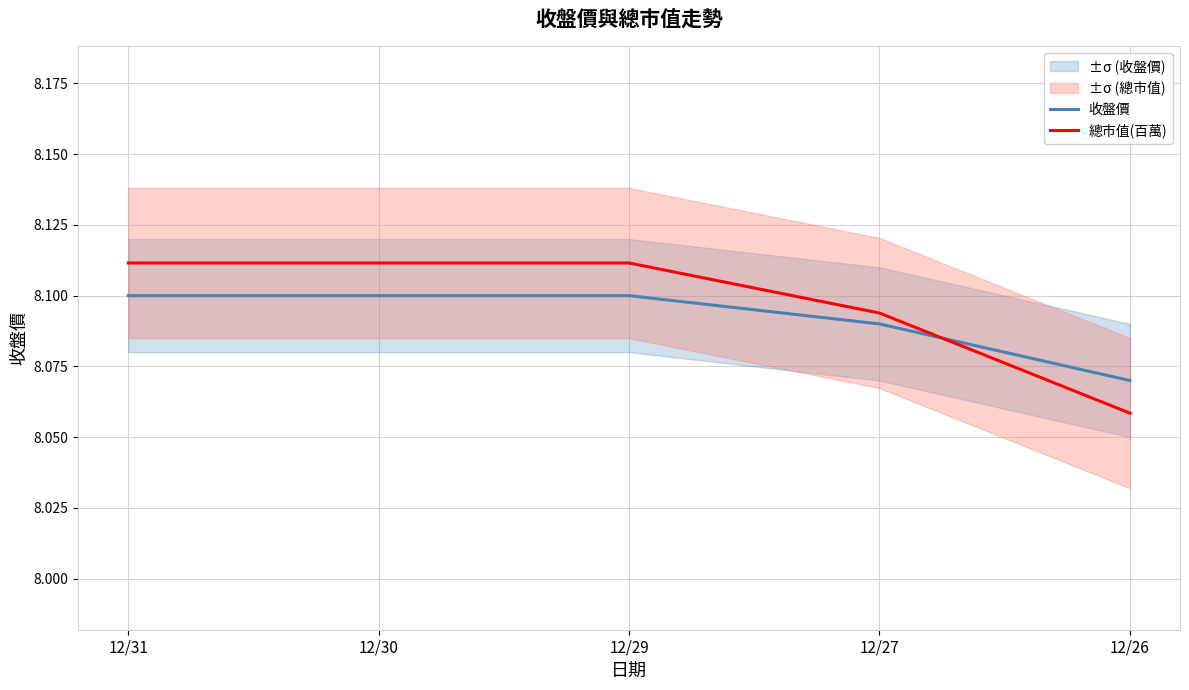

List the series in order of their peak value, lowest first.

收盤價, 總市值(百萬)